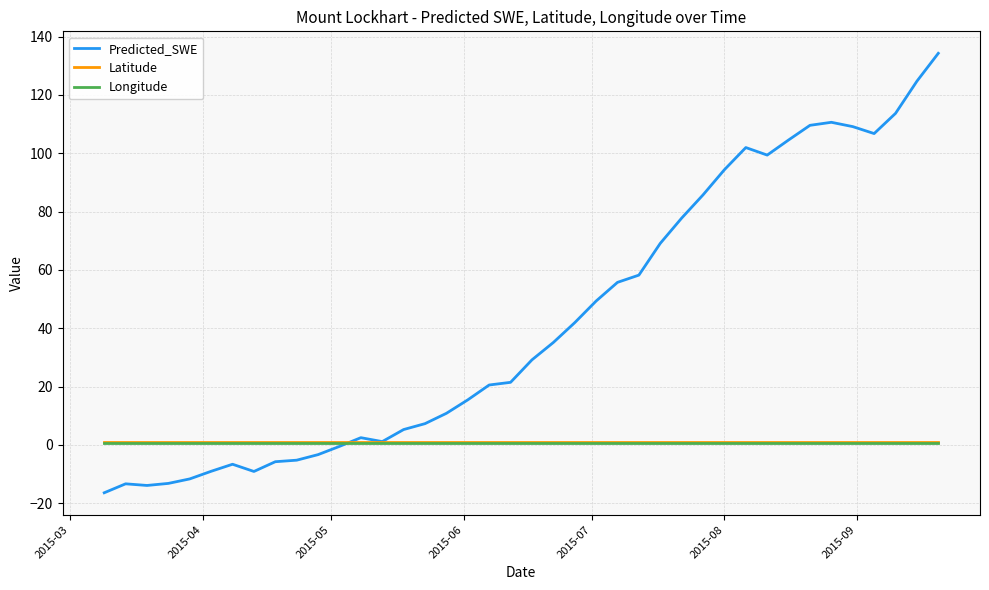

Which series has the largest total across all categories?

Predicted_SWE